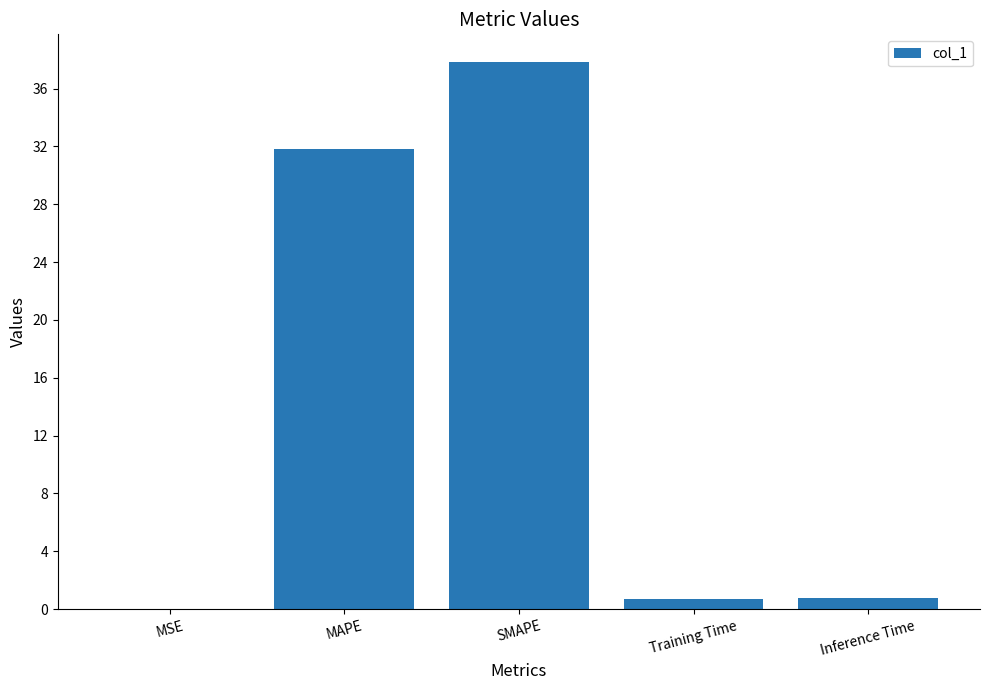

What is the sum of all values?

71.1